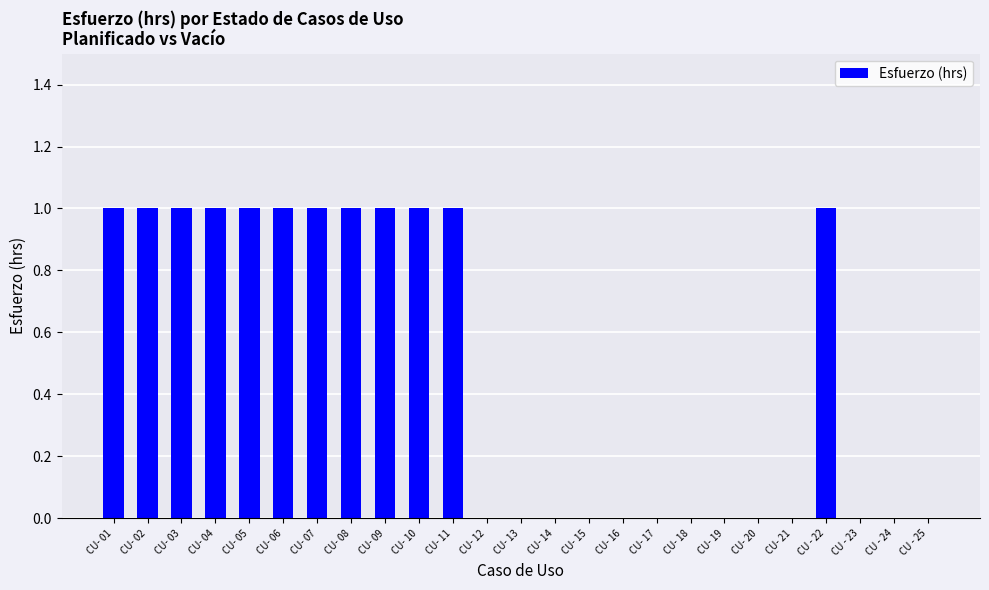

What is the sum of all values?

12